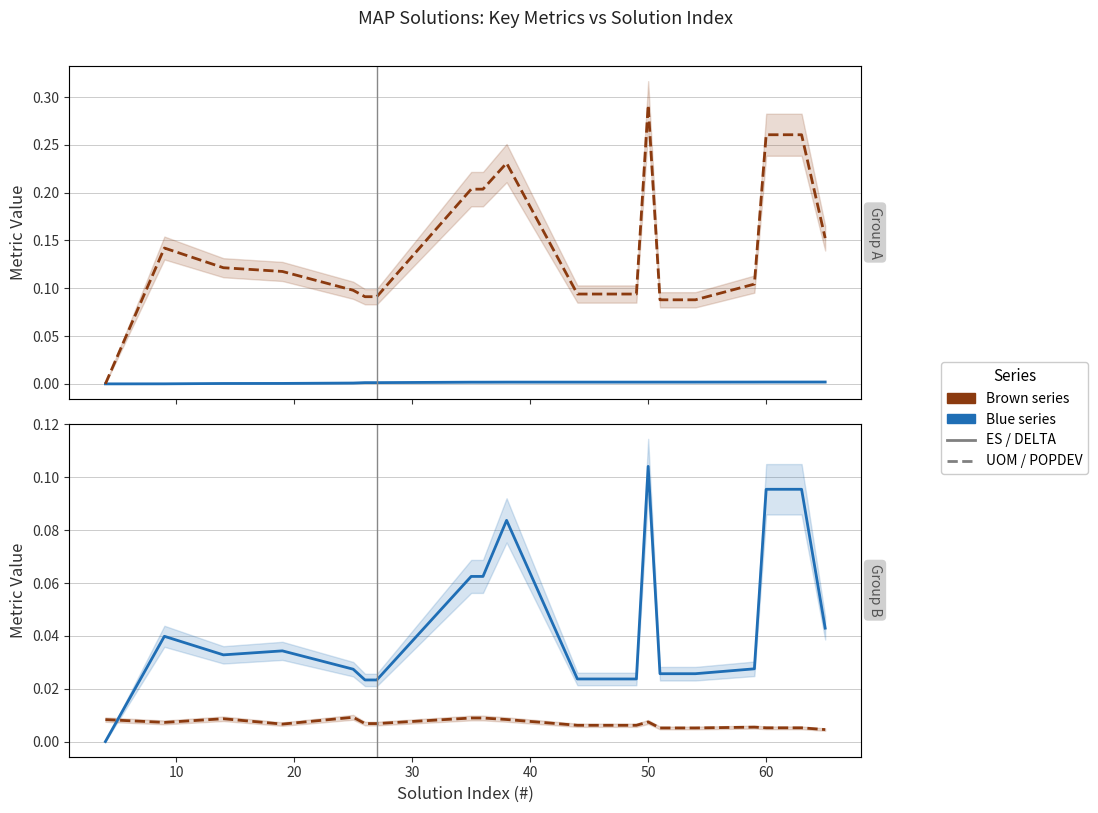

True or false: UOM and ES cross at least once.

False